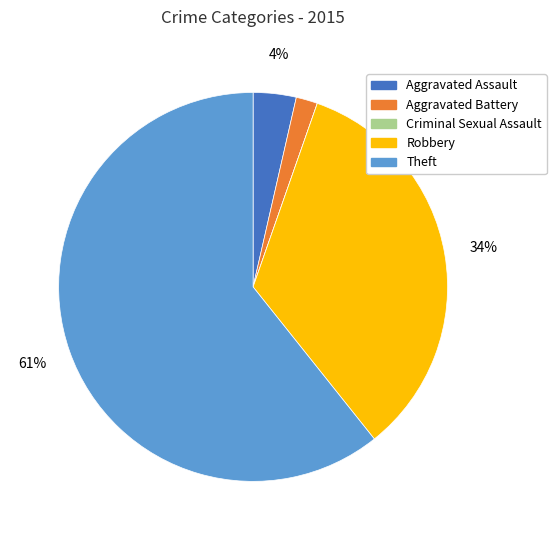

Between Robbery and Aggravated Battery, which is larger?

Robbery